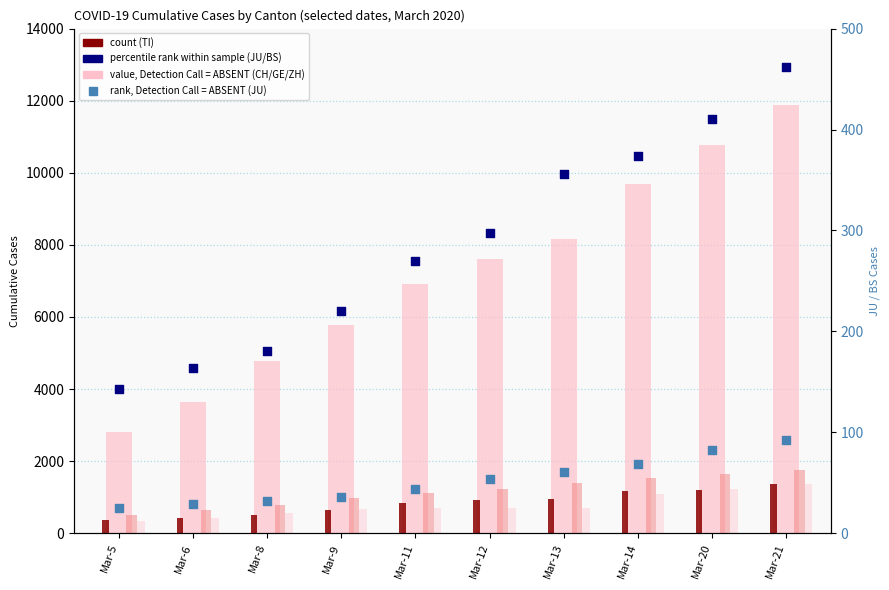

Which series reaches the minimum Y coordinate?

JU (rank, ABSENT)